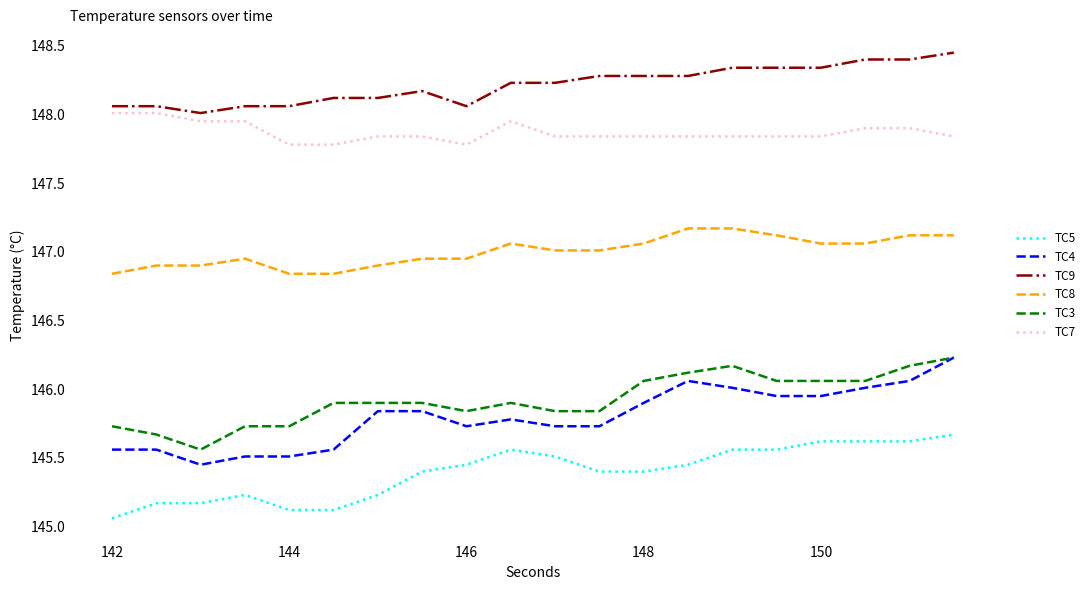

Which series has the largest total across all categories?

TC9